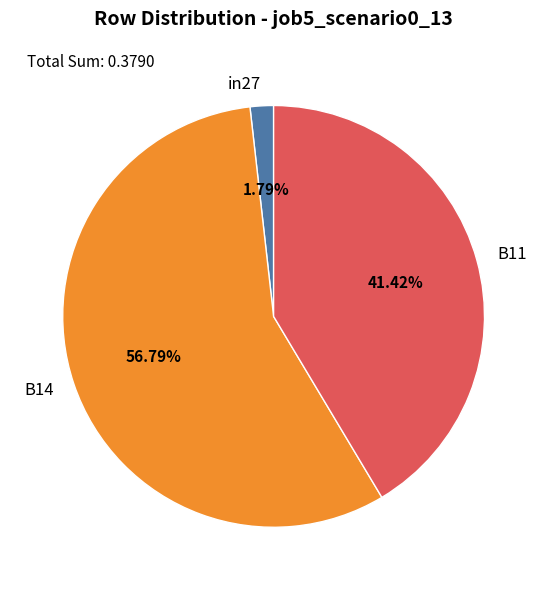

How many slices are in this pie chart?

3